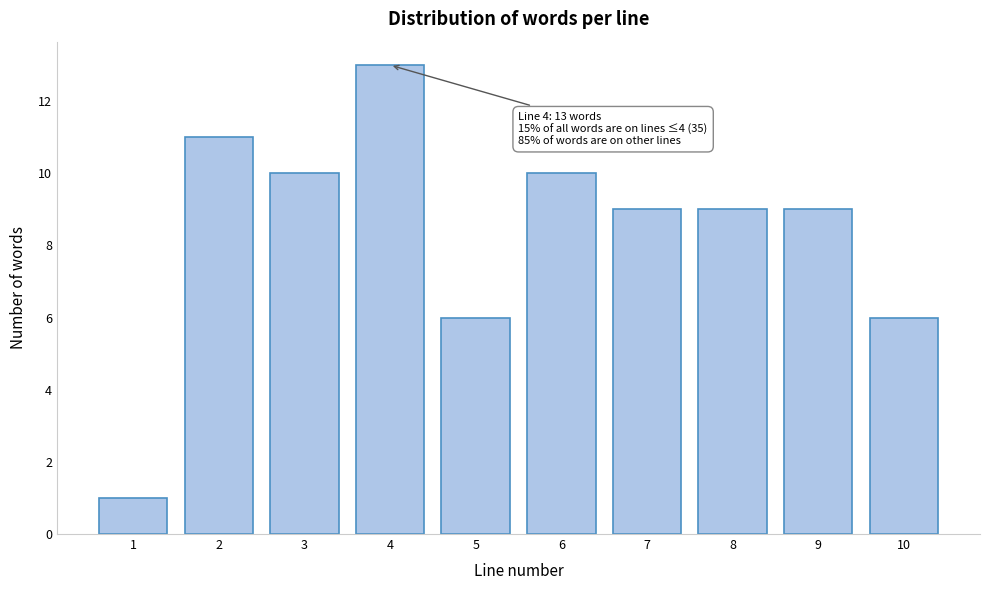

Reading left to right, extract all data points from this chart.

1	11	10	13	6	10	9	9	9	6